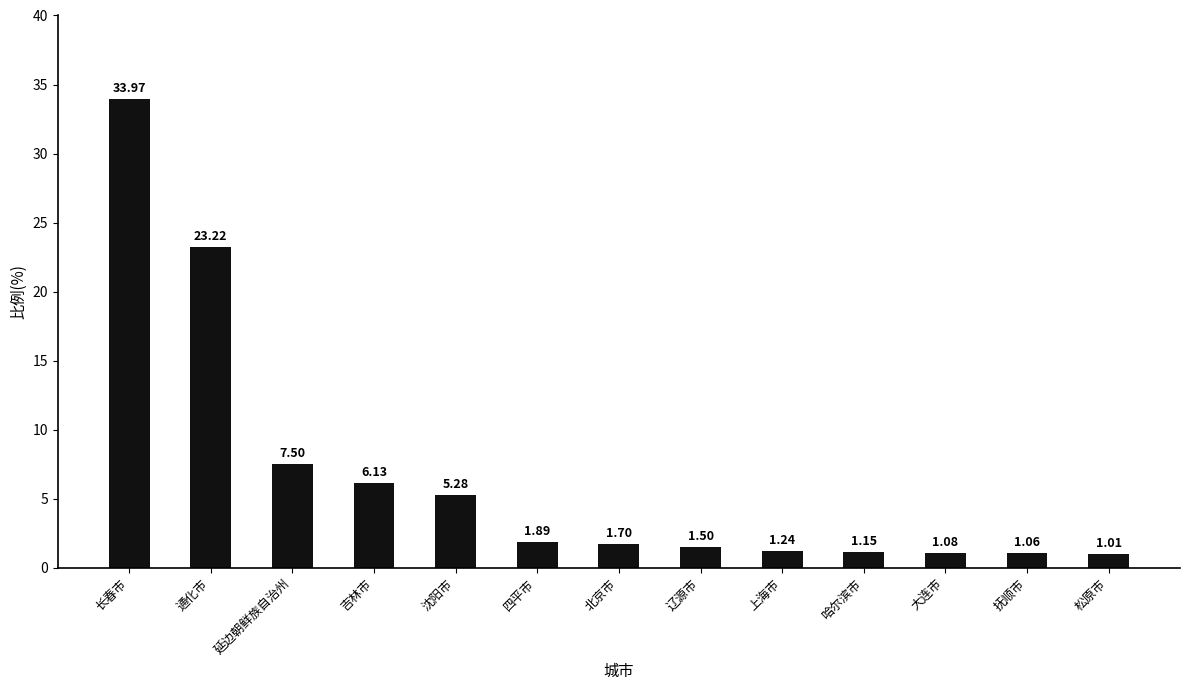

What is the maximum value shown in the chart?

34.0